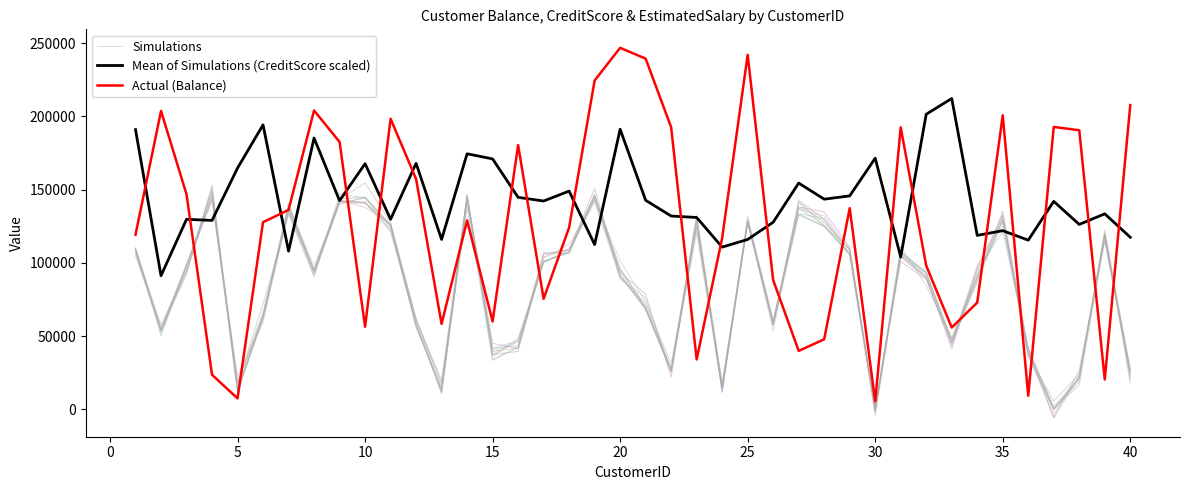

True or false: Actual (Balance) and Simulations cross at least once.

True